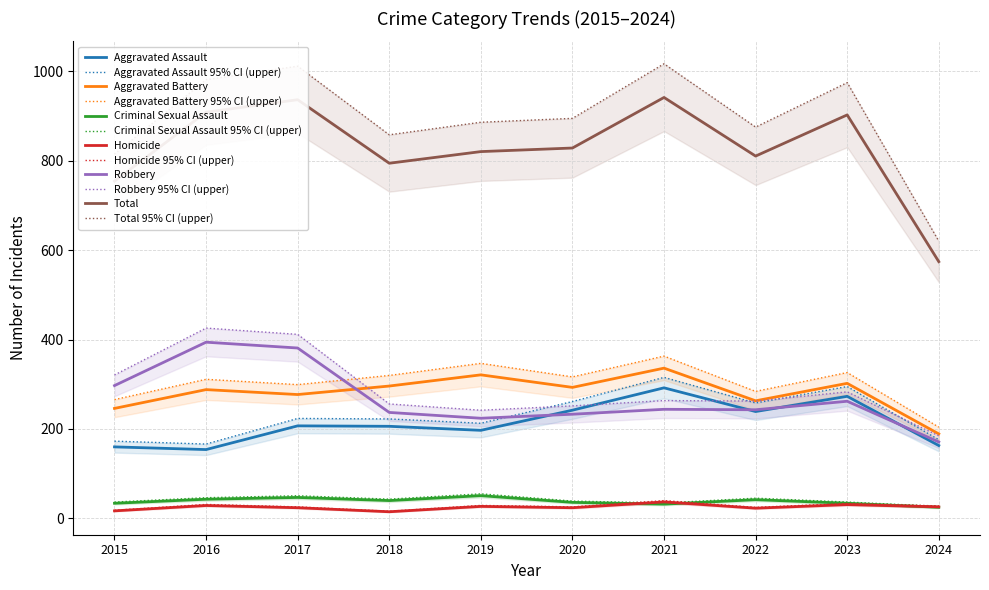

At which category is the sum across all series the highest?

2021